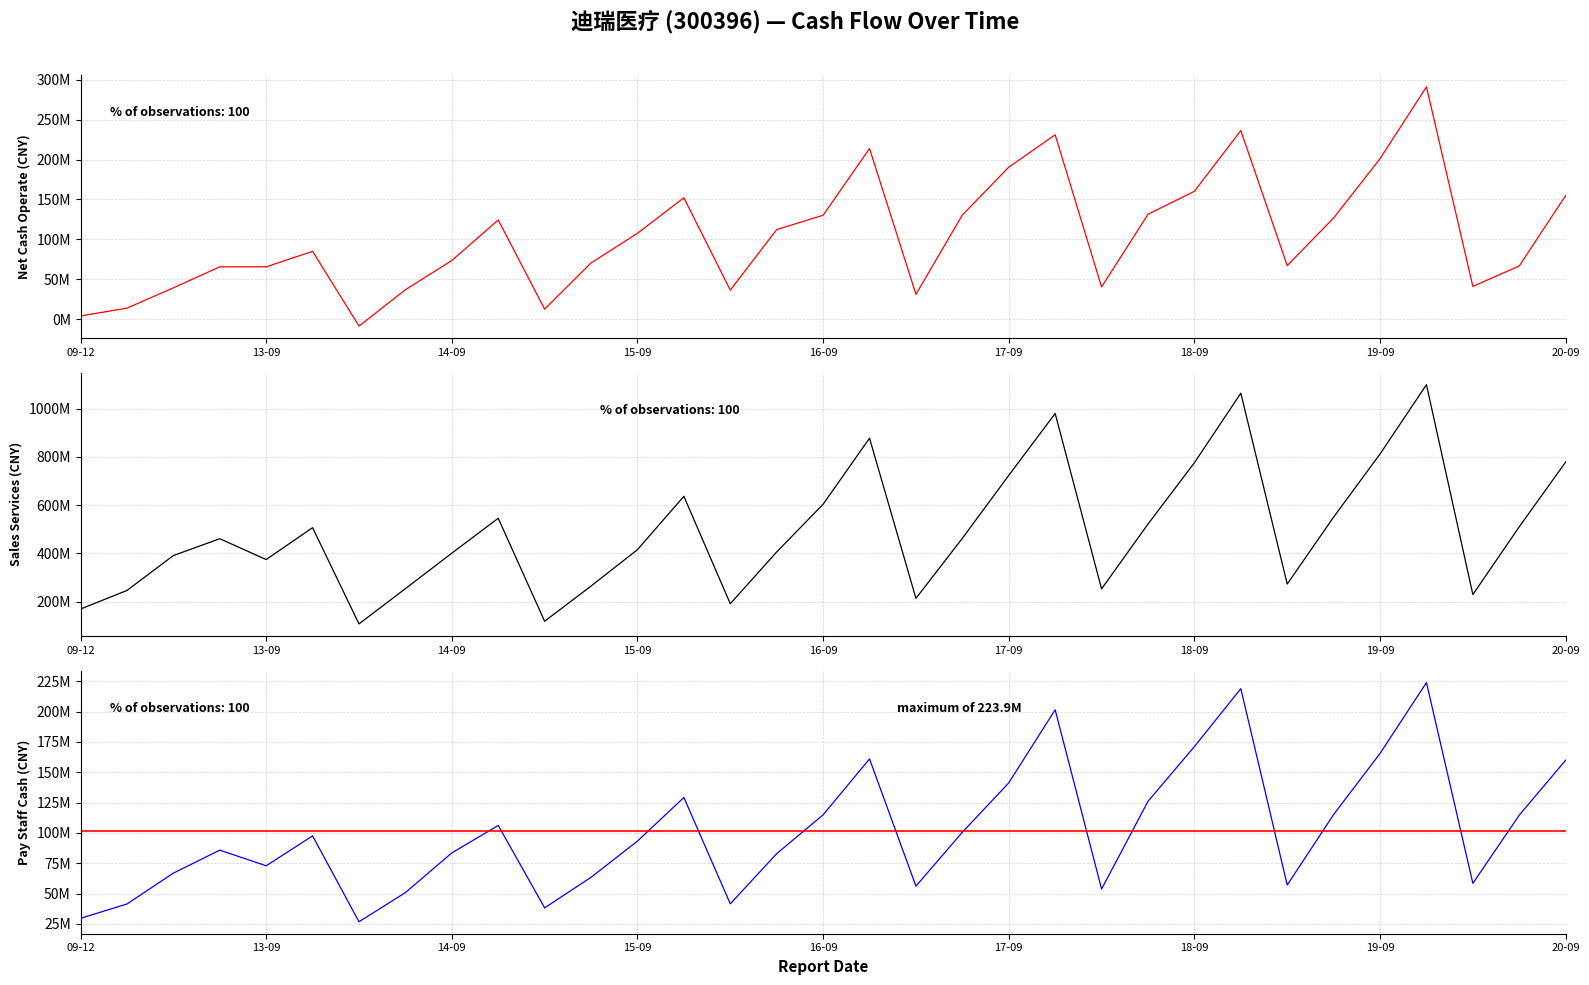

The PAY_STAFF_CASH series shows 245417691.7 at 17. True or false?

False